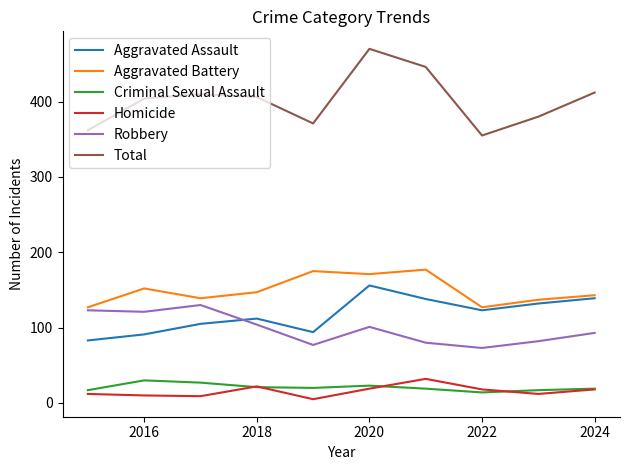

Which series has the largest total across all categories?

Total